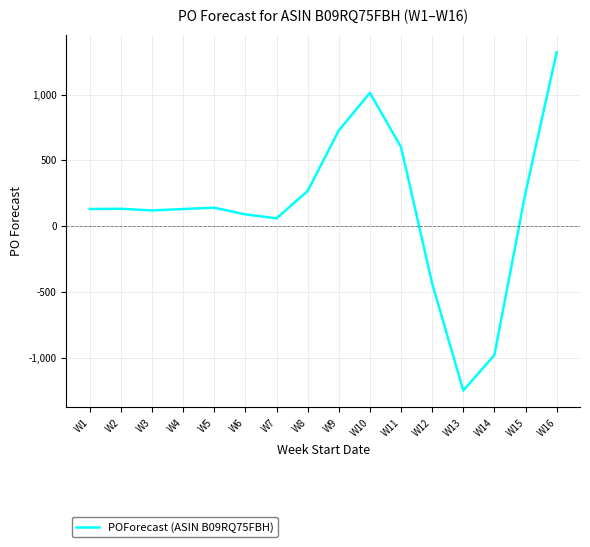

What value does the data have at W6?

89